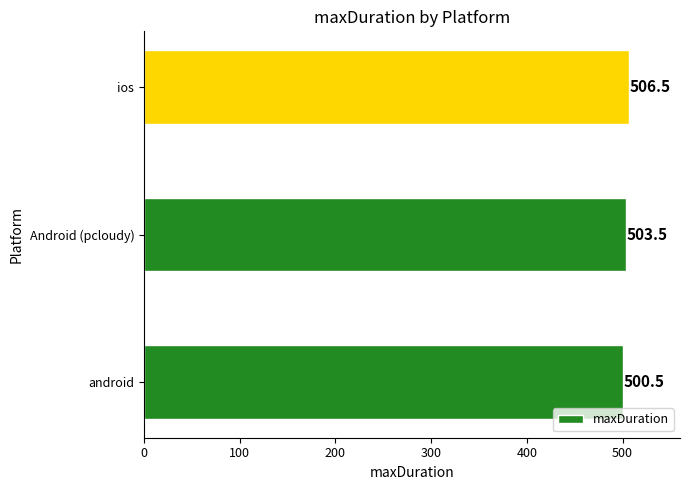

How many bars are there in total?

3